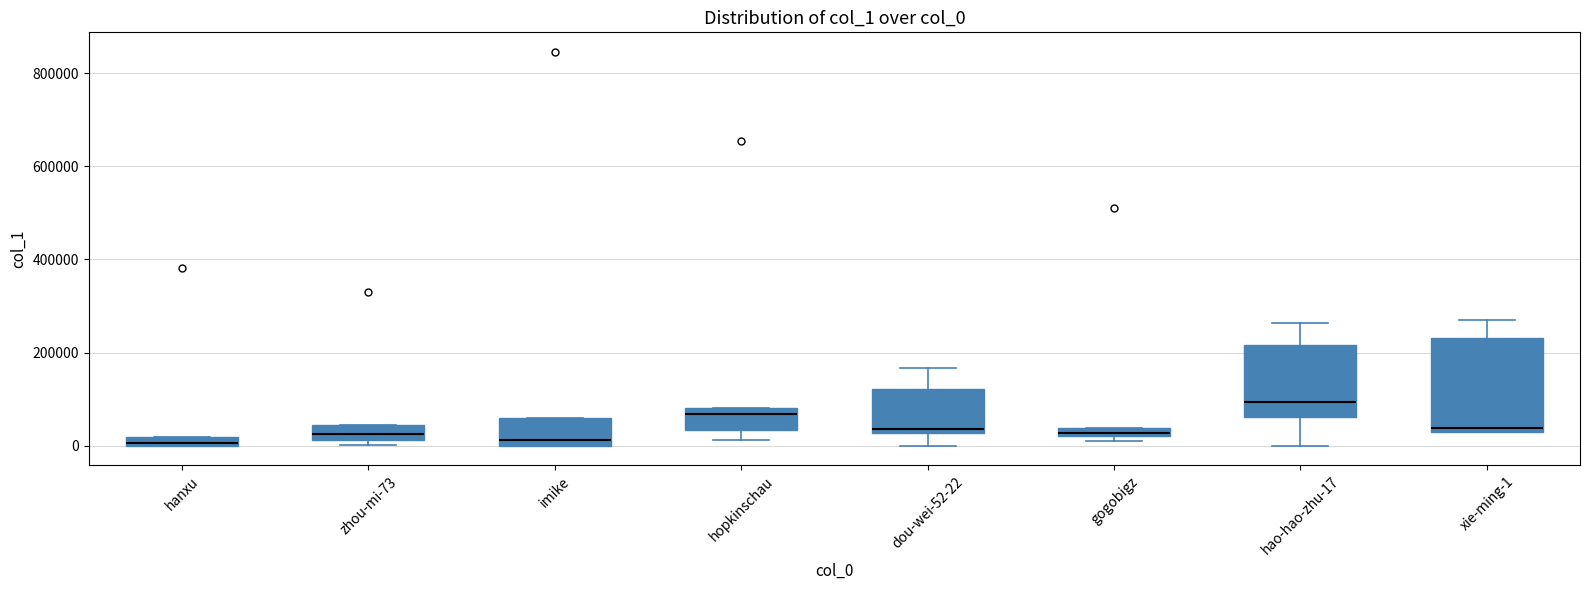

Which box is the tallest, from its lower edge to its upper edge?

xie-ming-1